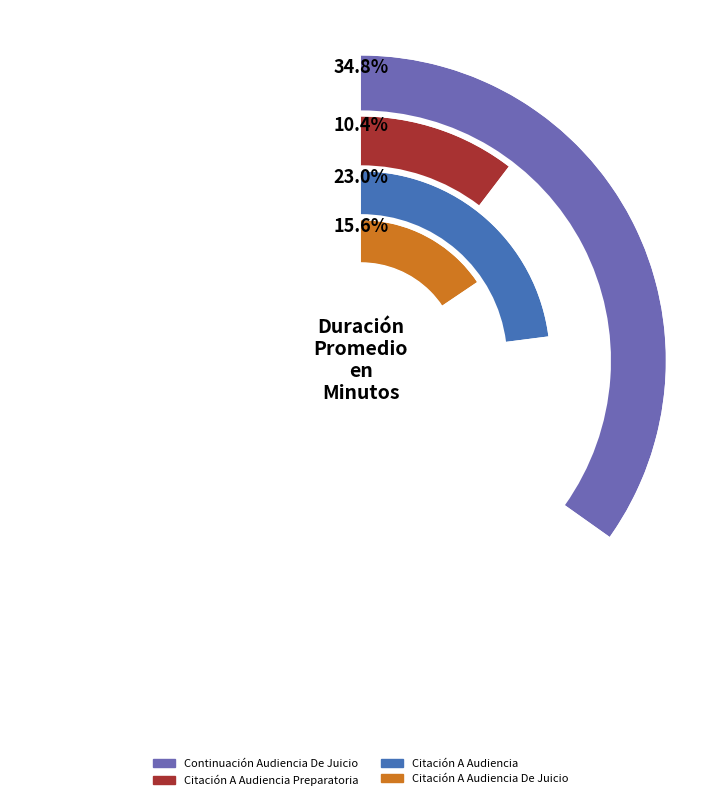

True or false: Citación A Audiencia Preparatoria accounts for 10% of the total.

True